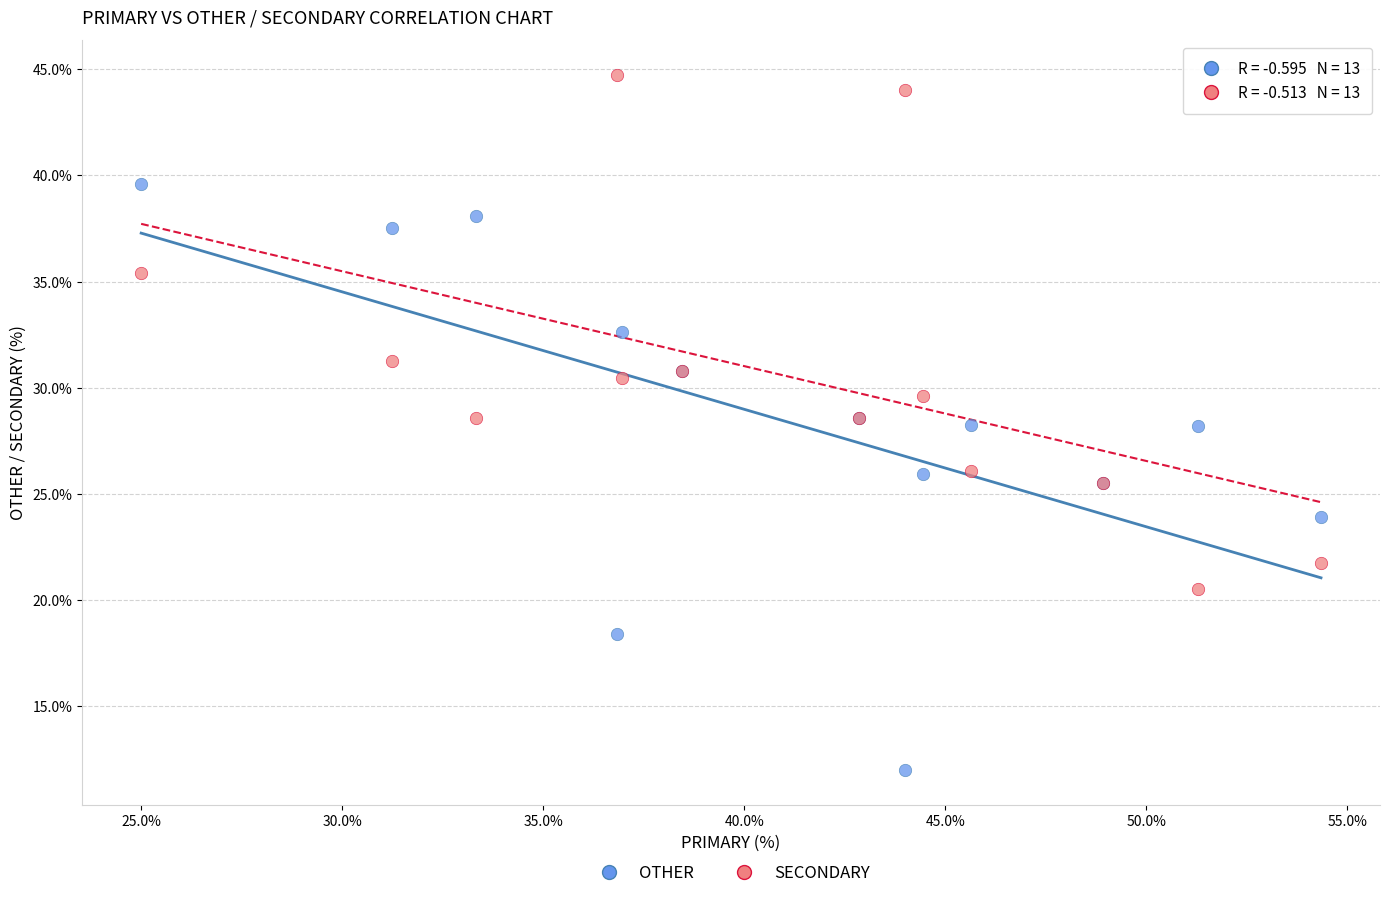

What is the X range (max minus min) for the scatter plot?

29.3